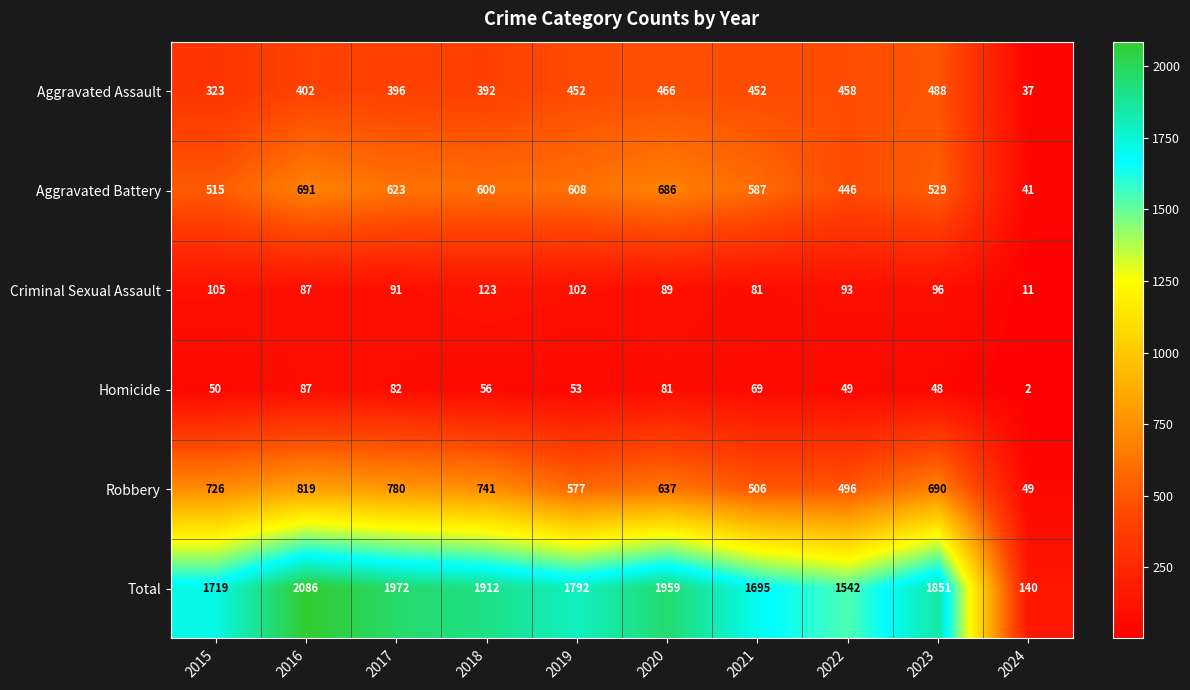

What is the difference between the highest and lowest values at 2017?

1890